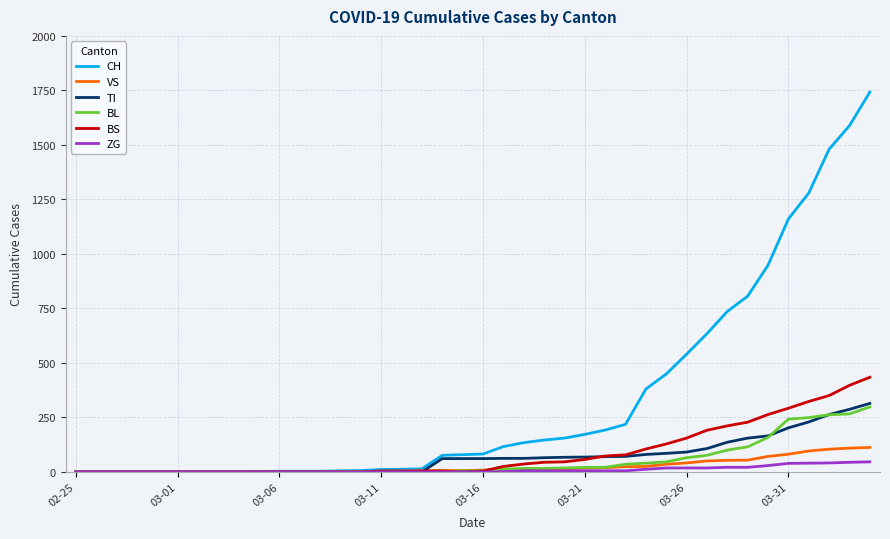

List the series in order of their peak value, highest first.

CH, BS, TI, BL, VS, ZG